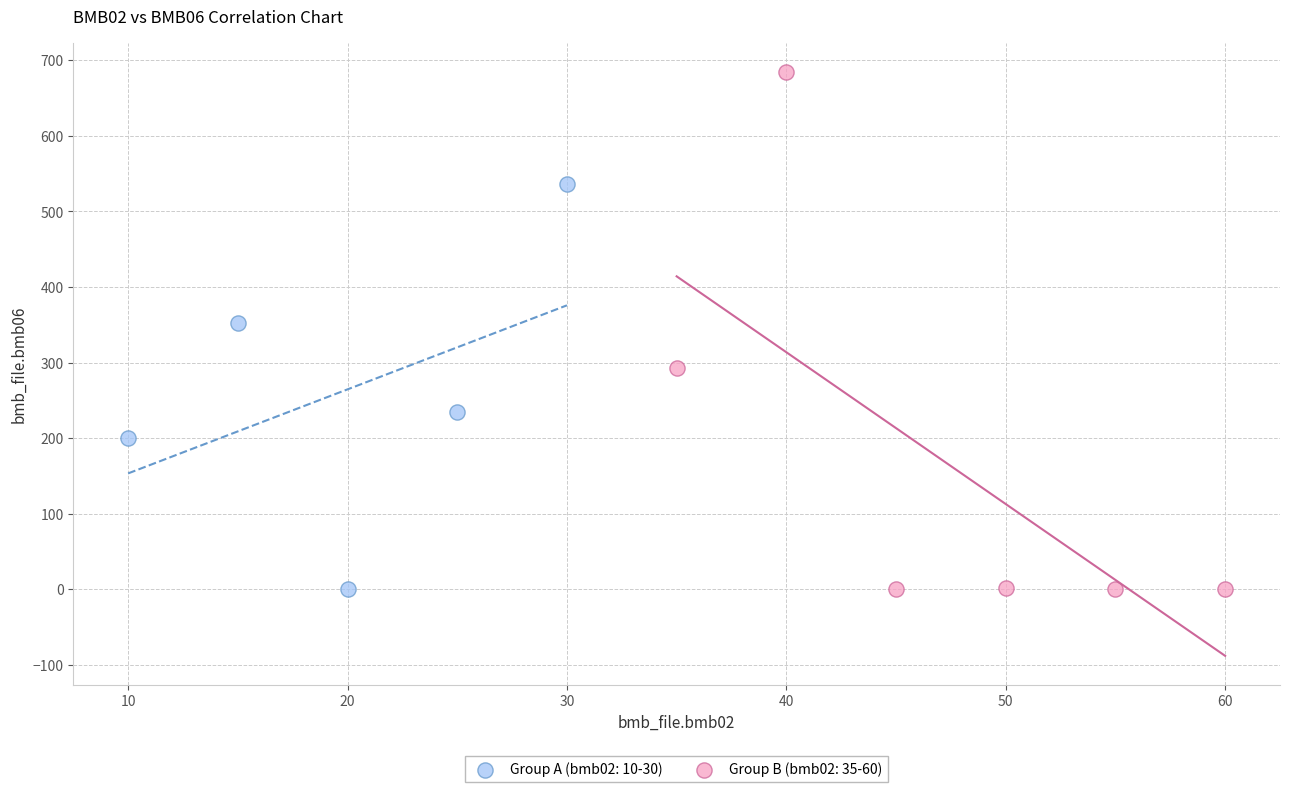

Which series has the largest Y range (max minus min)?

Group B (bmb02: 35-60)